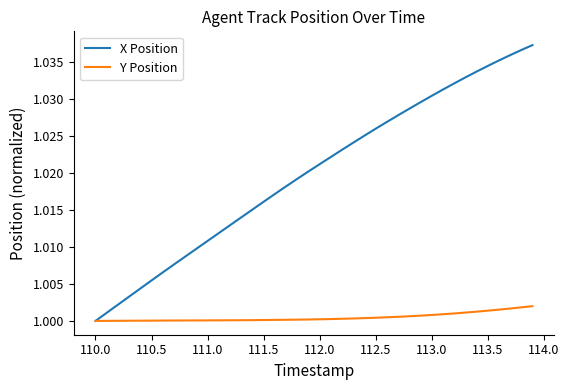

Which series has the largest total across all categories?

X Position